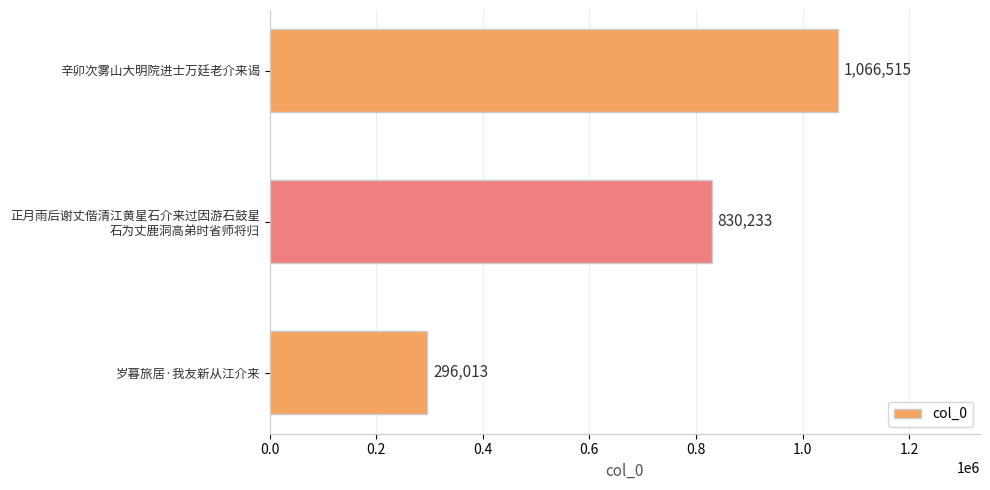

The chart shows a value of 462974 at 辛卯次雾山大明院进士万廷老介来谒. True or false?

False